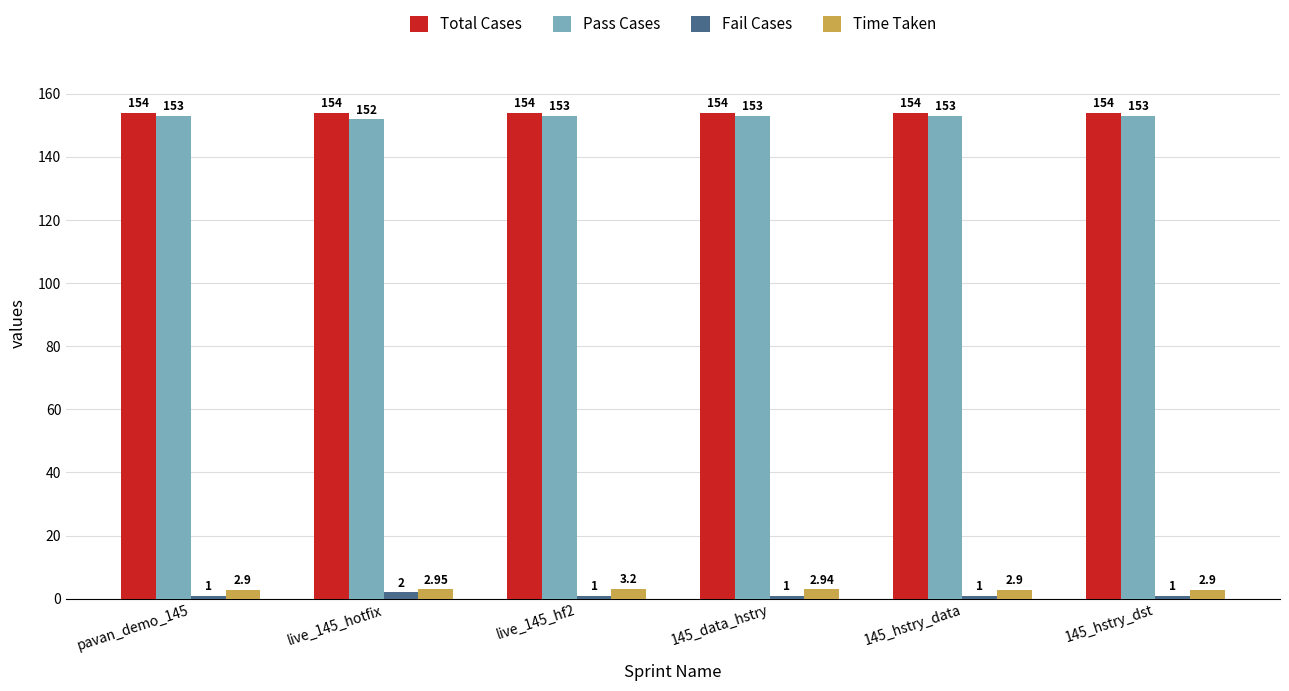

The value of Pass Cases at pavan_demo_145 is 215.3. True or false?

False